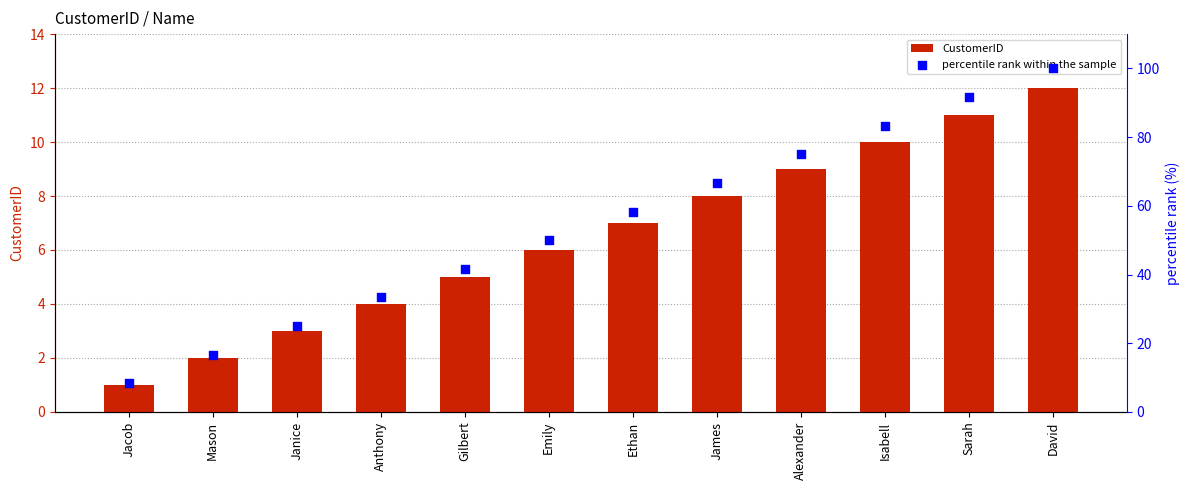

What are all the series names shown in the legend?

CustomerID, percentile rank within the sample